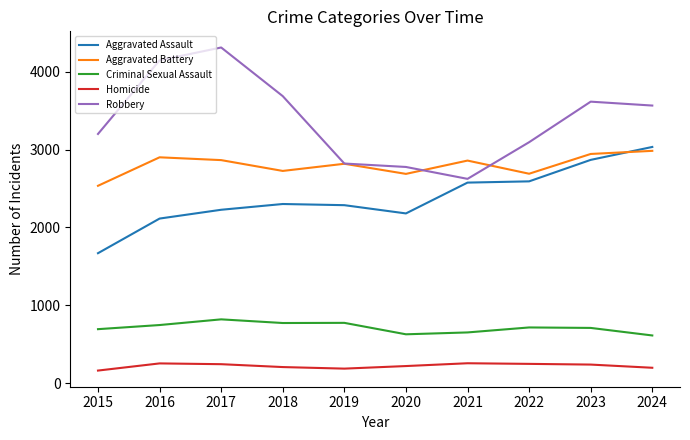

Which series has the largest range (max minus min)?

Robbery